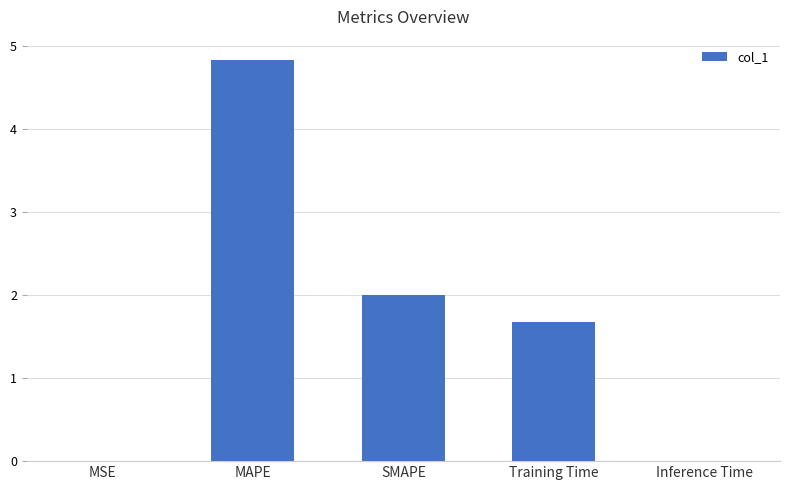

The value at MAPE is 4.8. True or false?

True